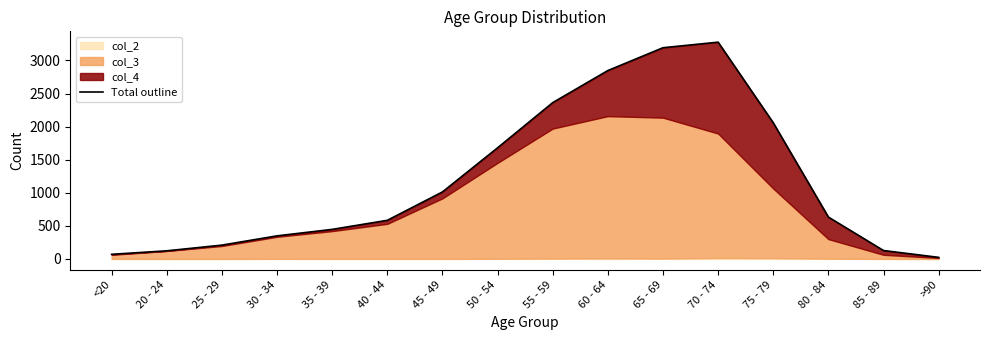

What value does the data have at 85 - 89?

127